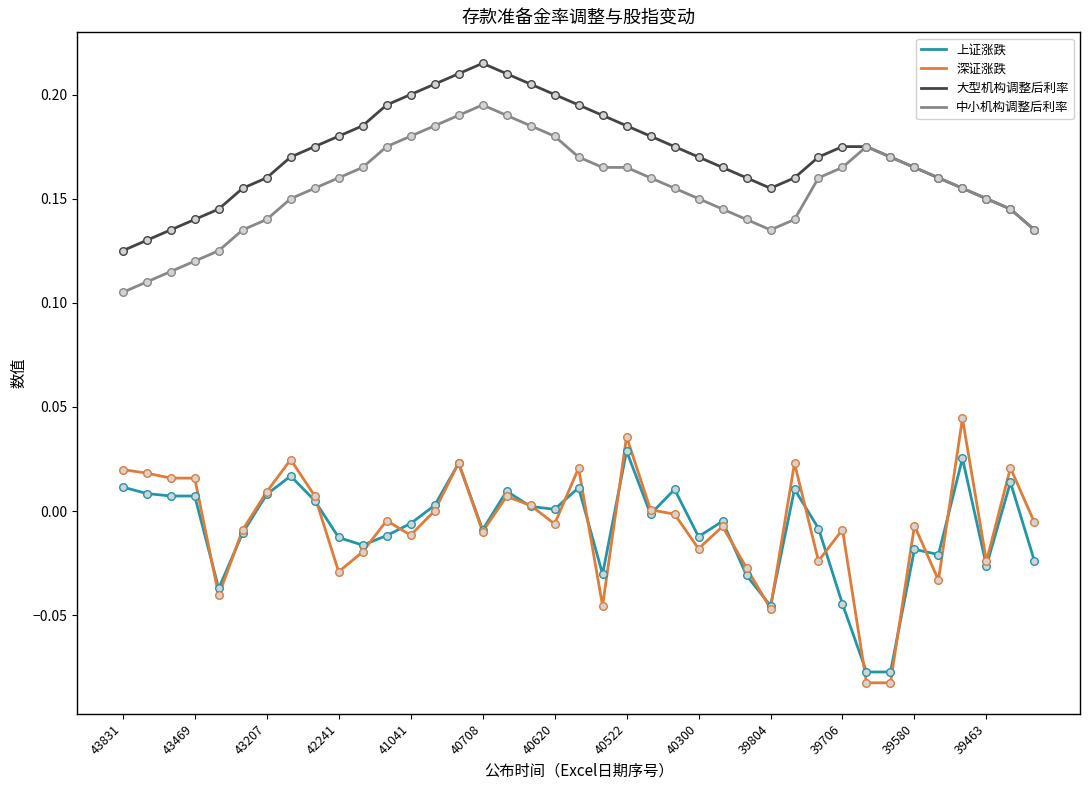

Which series has the largest total across all categories?

大型机构调整后利率